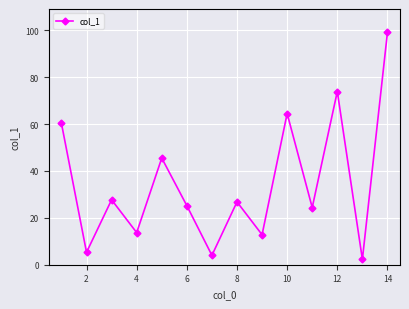

What is the difference between the maximum and minimum values?

96.8